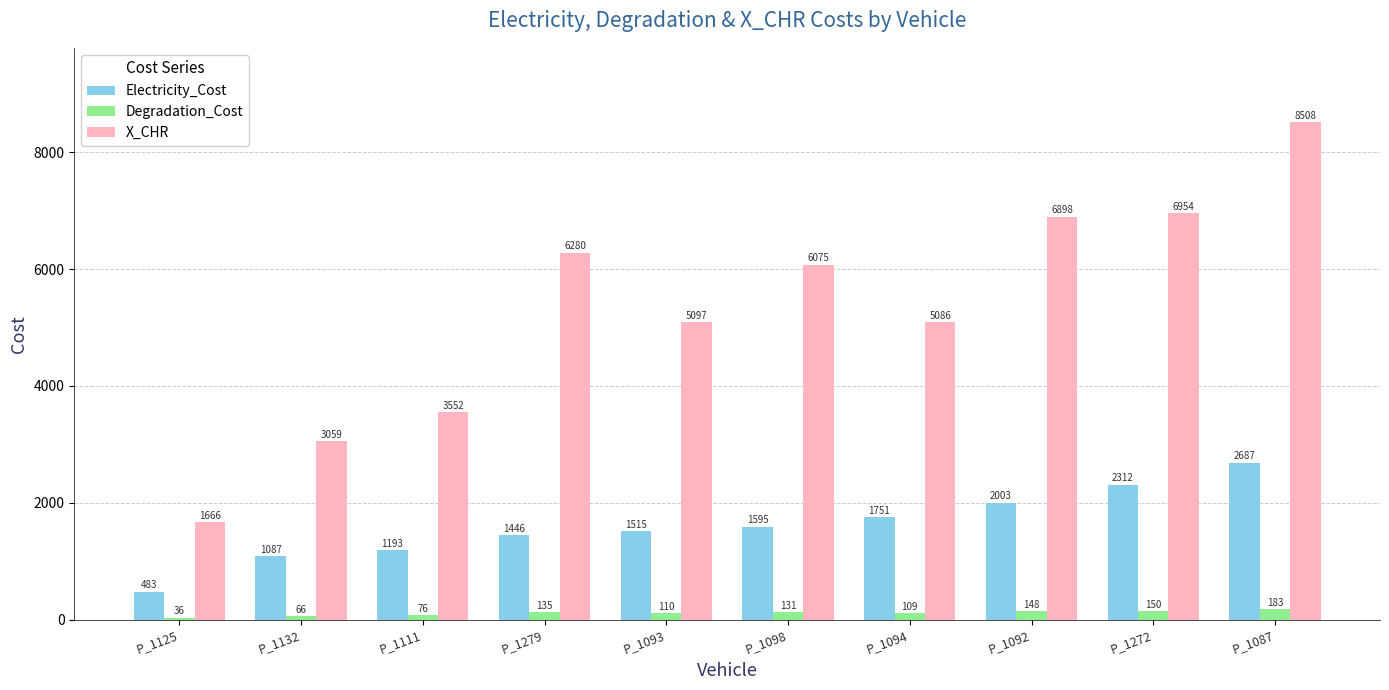

True or false: Degradation_Cost has a value of 182.9 at P_1087.

True